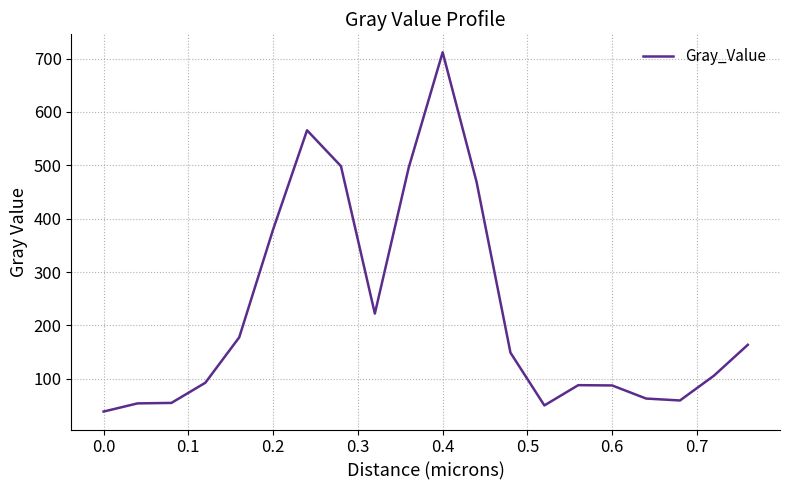

What is the difference between the maximum and minimum values?

672.9